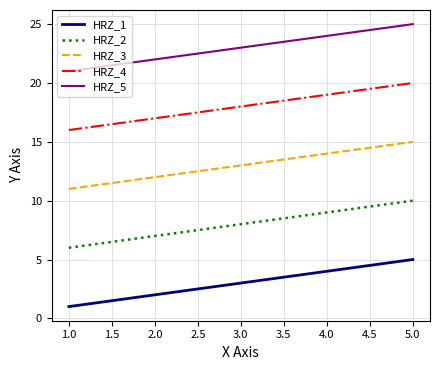

Does the chart display data point markers on the line(s)?

No